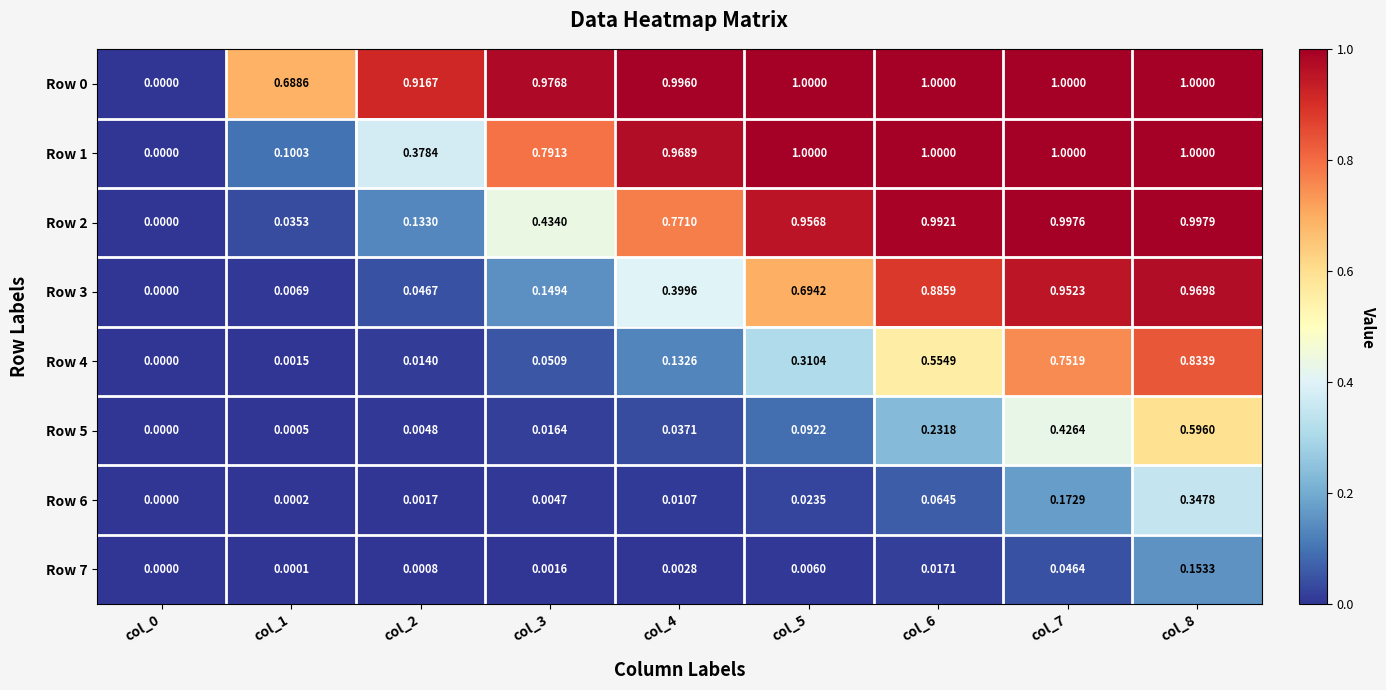

Between col_3 and col_5, which is larger?

col_5